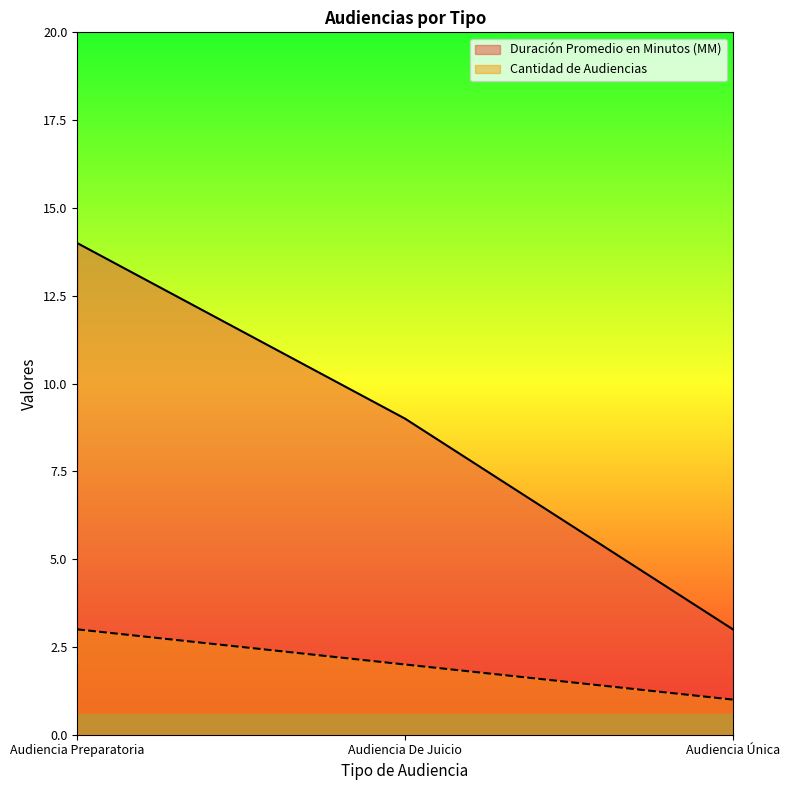

List the series in order of their peak value, lowest first.

Cantidad de Audiencias, Duración Promedio en Minutos (MM)